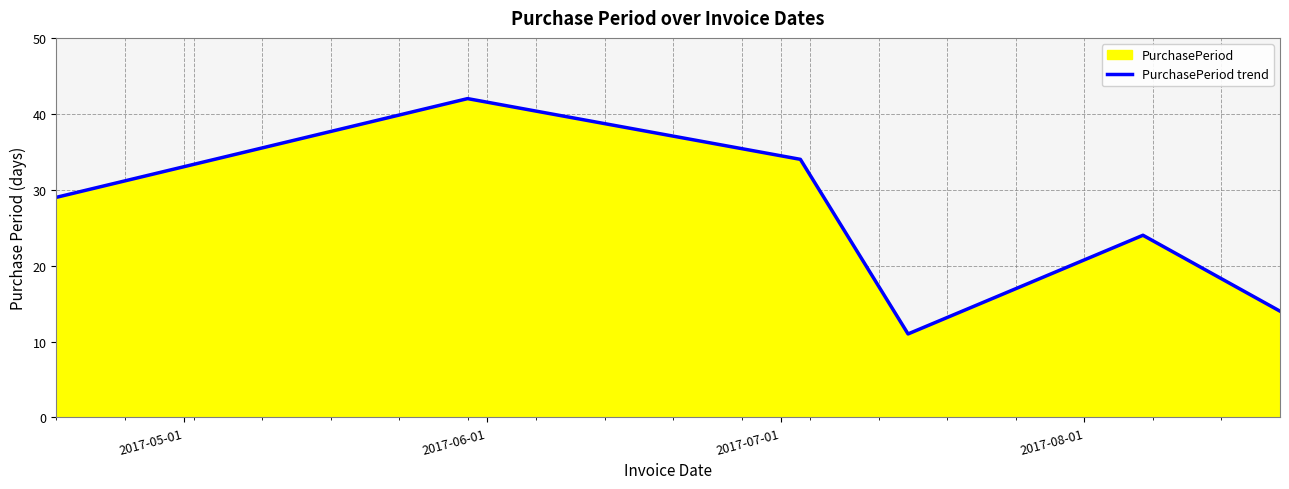

What is the difference between the maximum and minimum values?

31